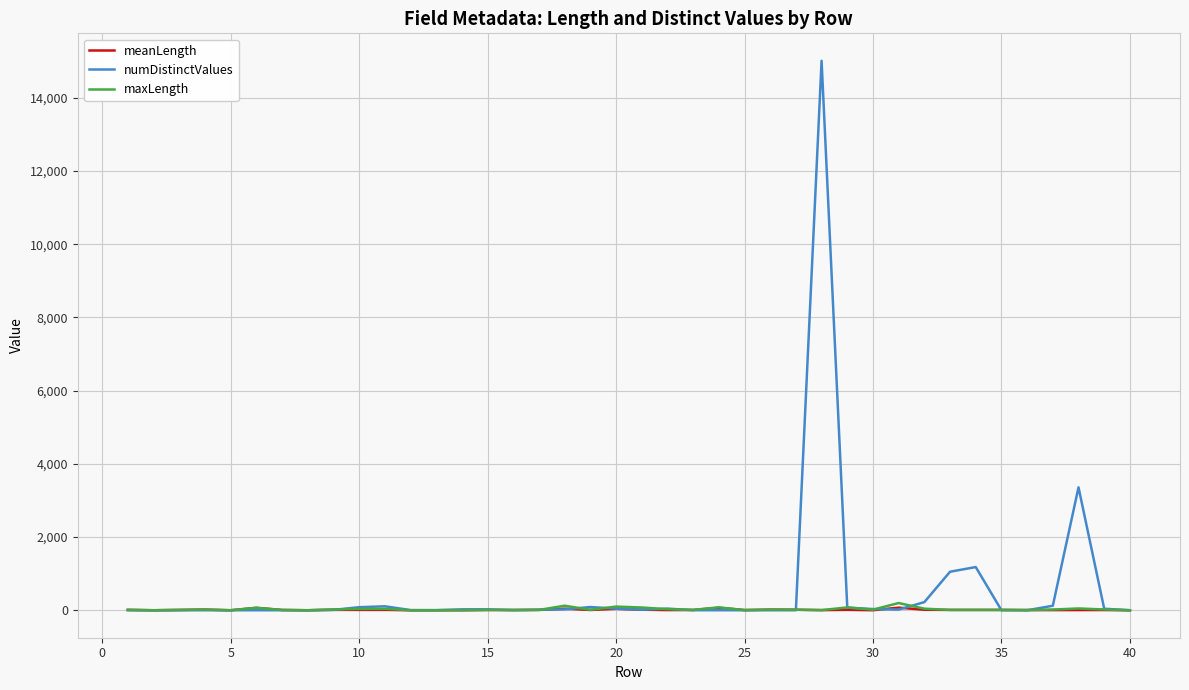

Which series has the largest range (max minus min)?

numDistinctValues